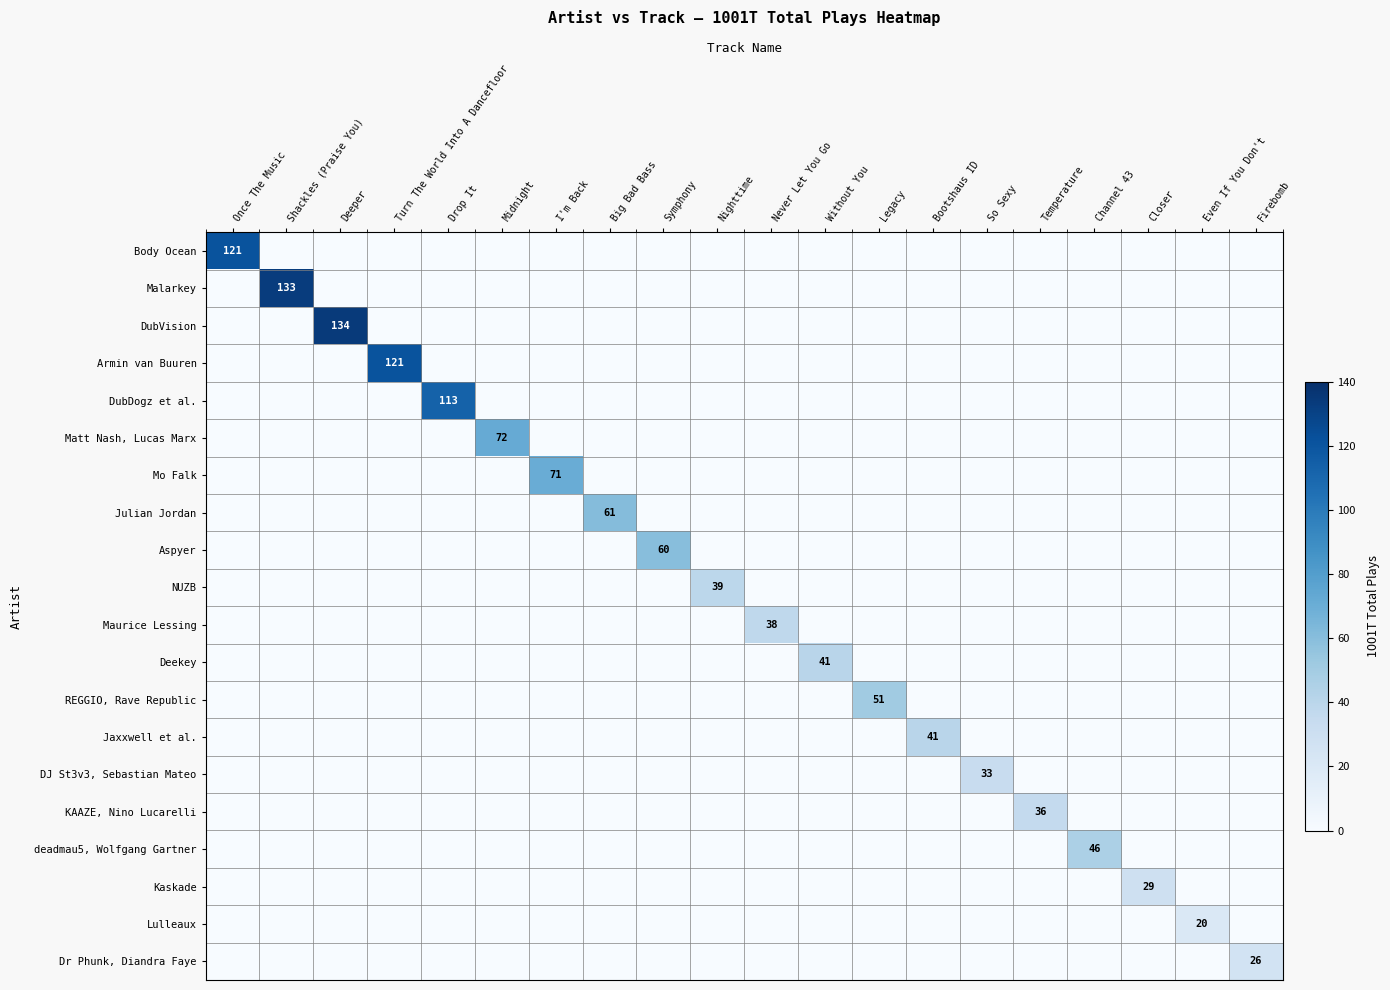

Rank the series by their maximum value, from highest to lowest.

DubVision, Malarkey, Body Ocean, Armin van Buuren, DubDogz et al., Matt Nash, Lucas Marx, Mo Falk, Julian Jordan, Aspyer, REGGIO, Rave Republic, deadmau5, Wolfgang Gartner, Deekey, Jaxxwell et al., NUZB, Maurice Lessing, KAAZE, Nino Lucarelli, DJ St3v3, Sebastian Mateo, Kaskade, Dr Phunk, Diandra Faye, Lulleaux